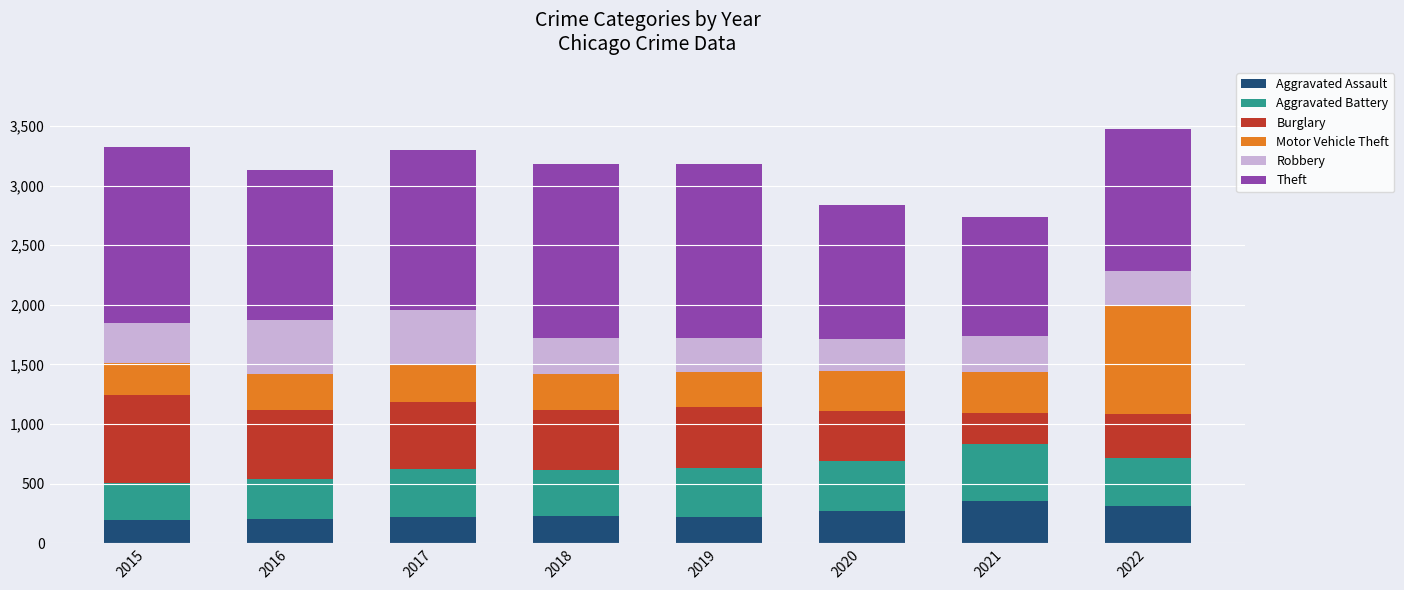

What is the total value across all series at 2017?

3297